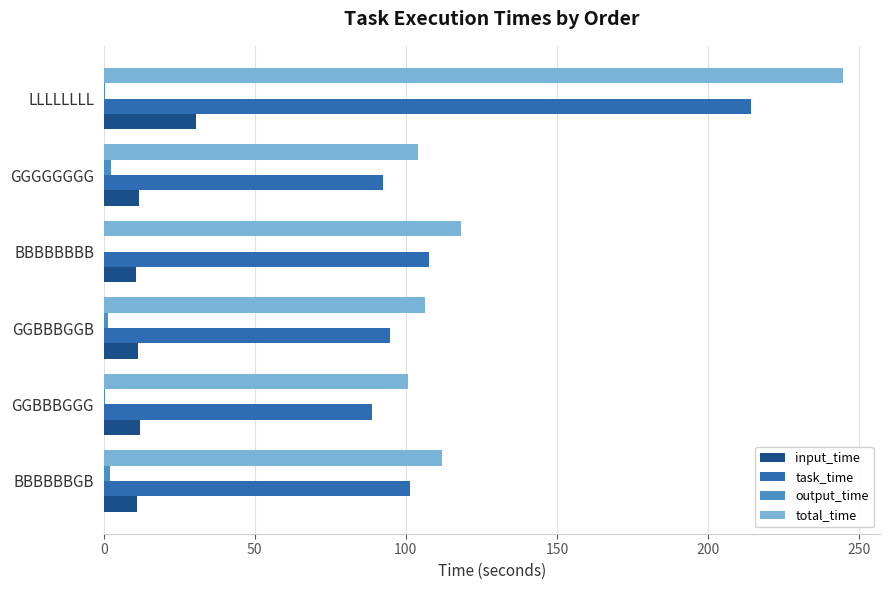

Between GGBBBGGG and LLLLLLLL, which series saw the biggest shift?

total_time